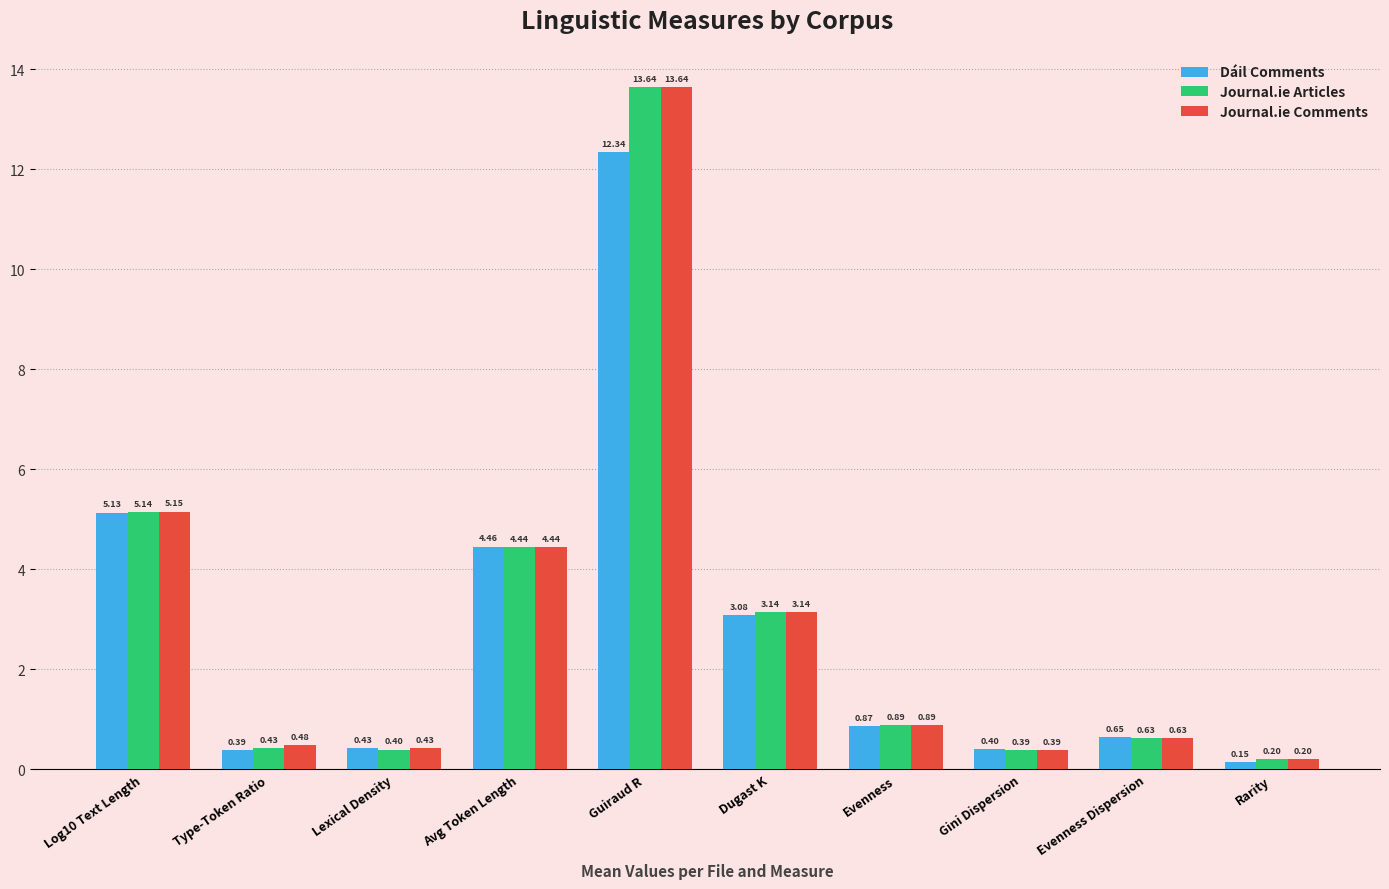

Are the bars horizontal?

No